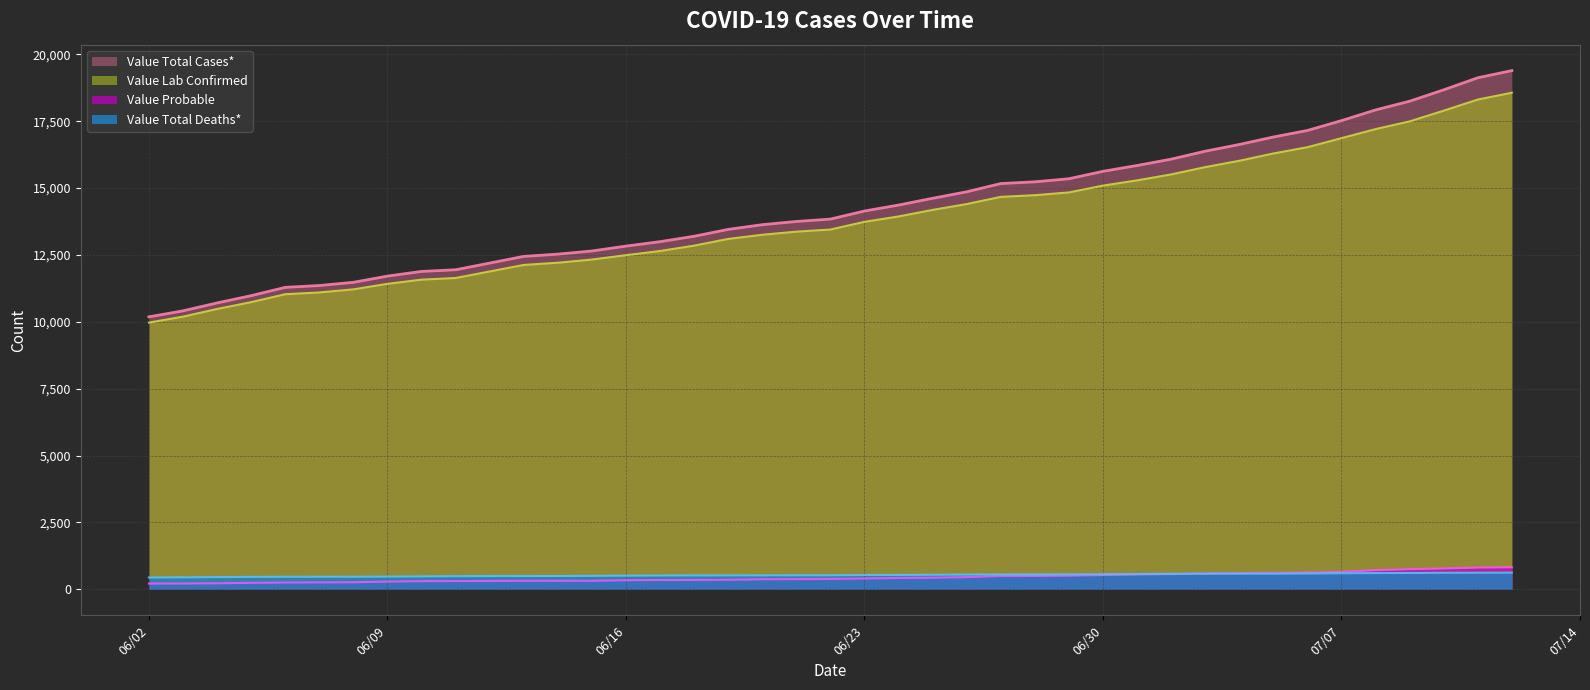

What is the lowest value of the Value Lab Confirmed series?

9970